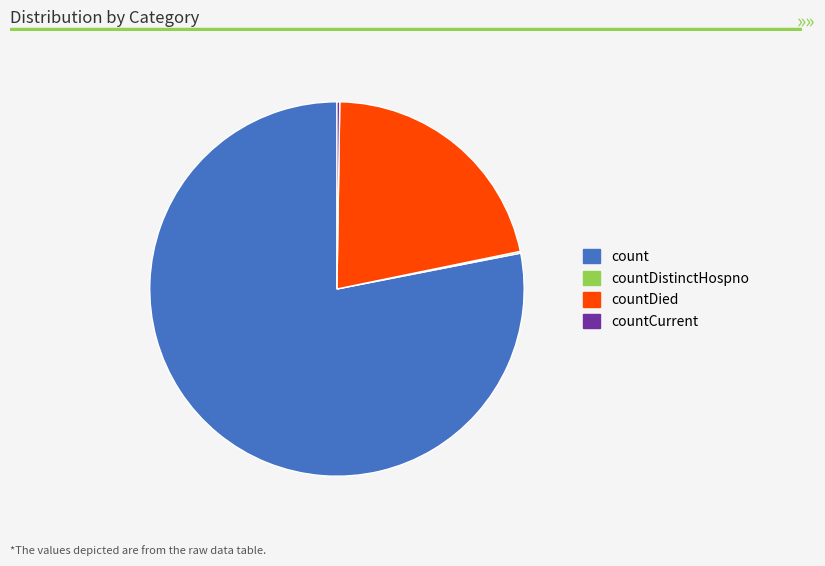

Is there a majority slice in this chart?

Yes